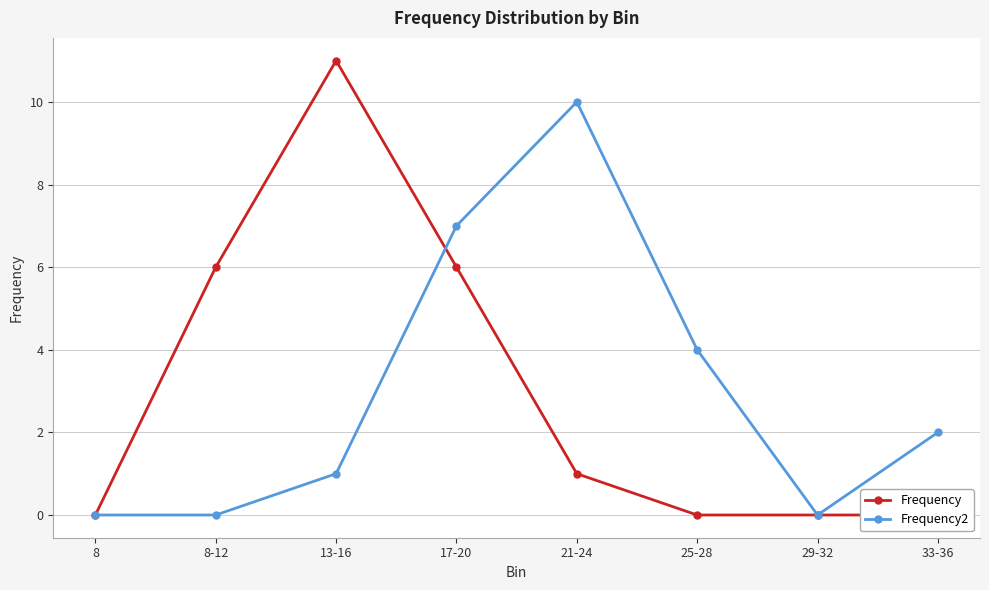

The value of Frequency at 8 is 6. True or false?

False